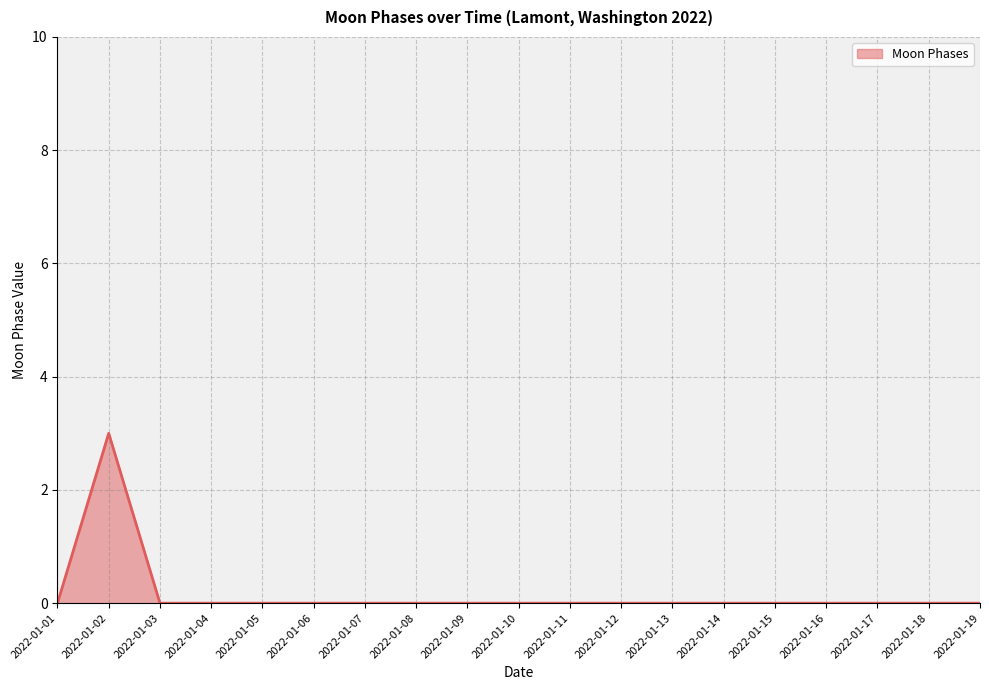

The chart shows a value of 0 at 2022-01-04. True or false?

True